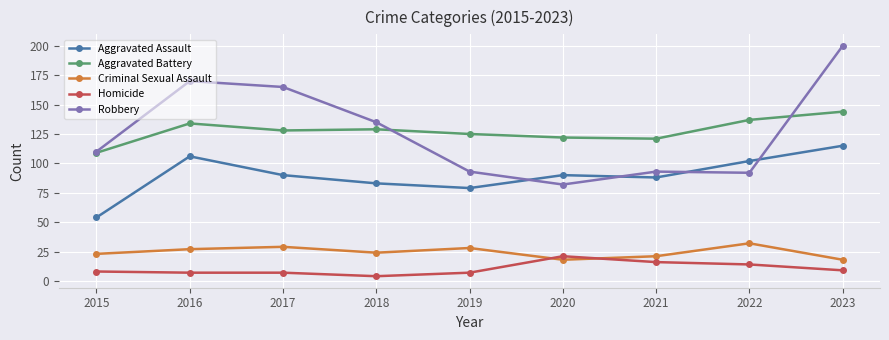

Is the value of Homicide at 2021 greater than the value of Aggravated Assault at 2023?

No